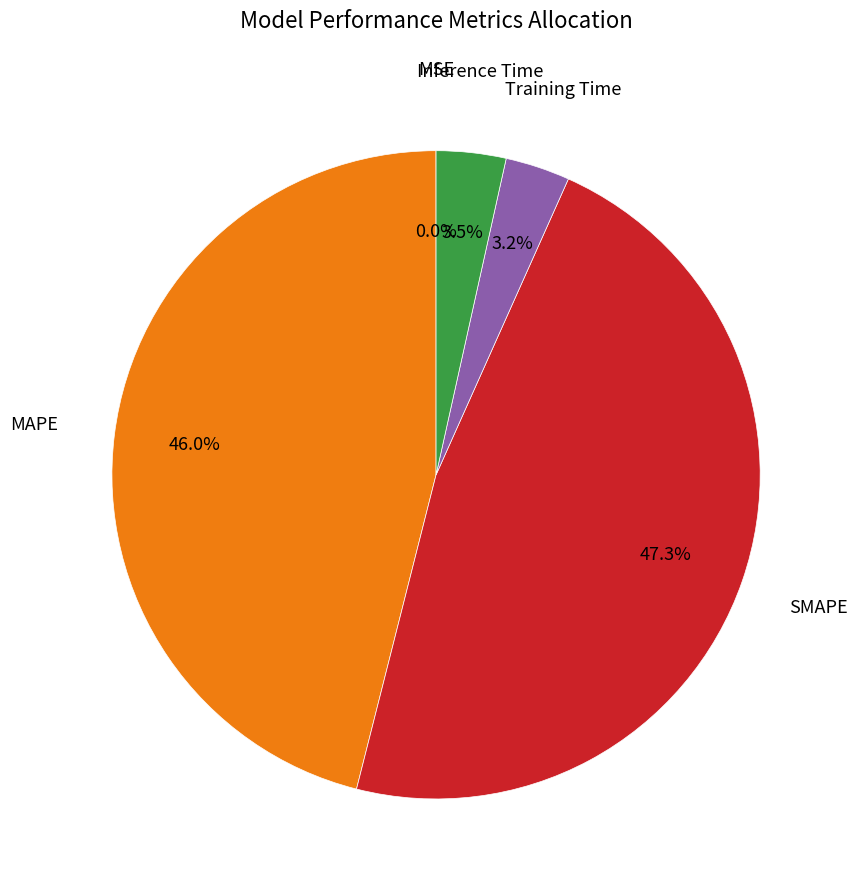

Is there a majority slice in this chart?

No